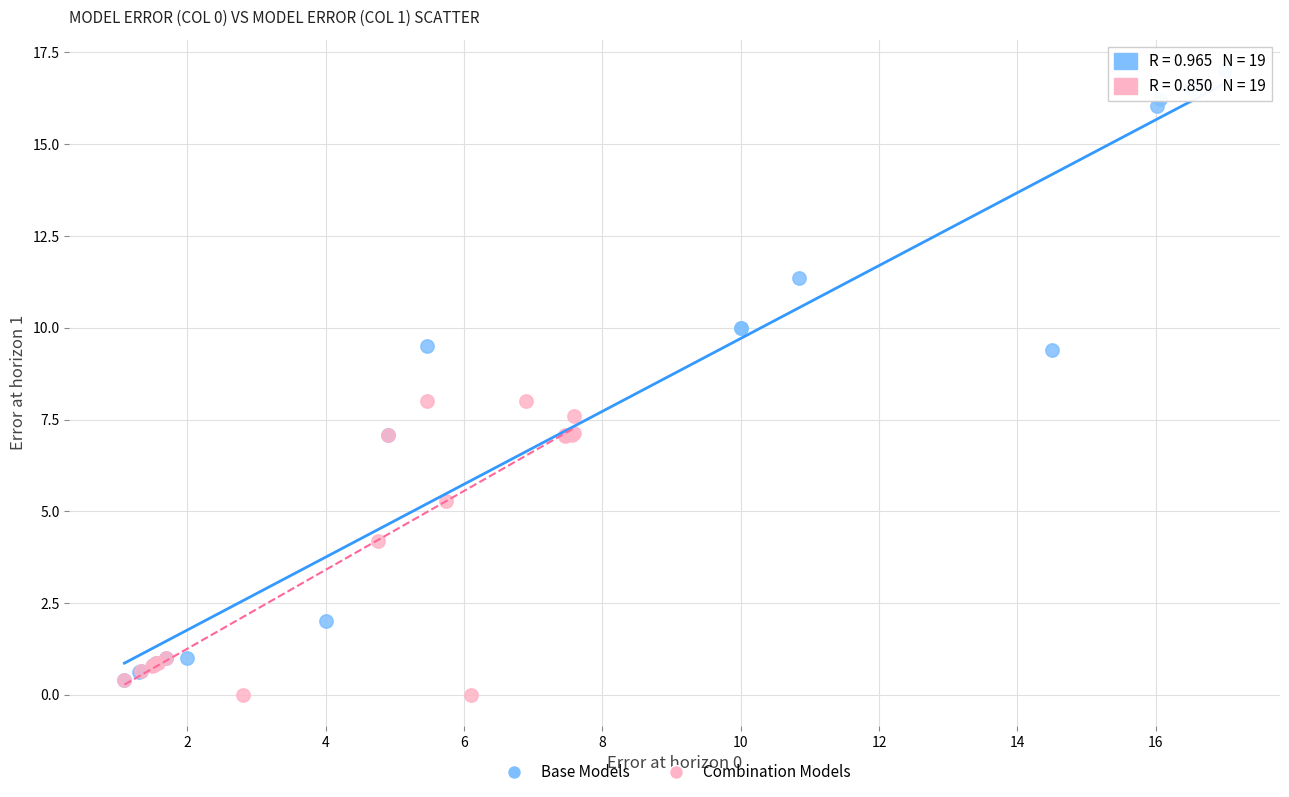

Which series reaches the maximum Y coordinate?

Base Models